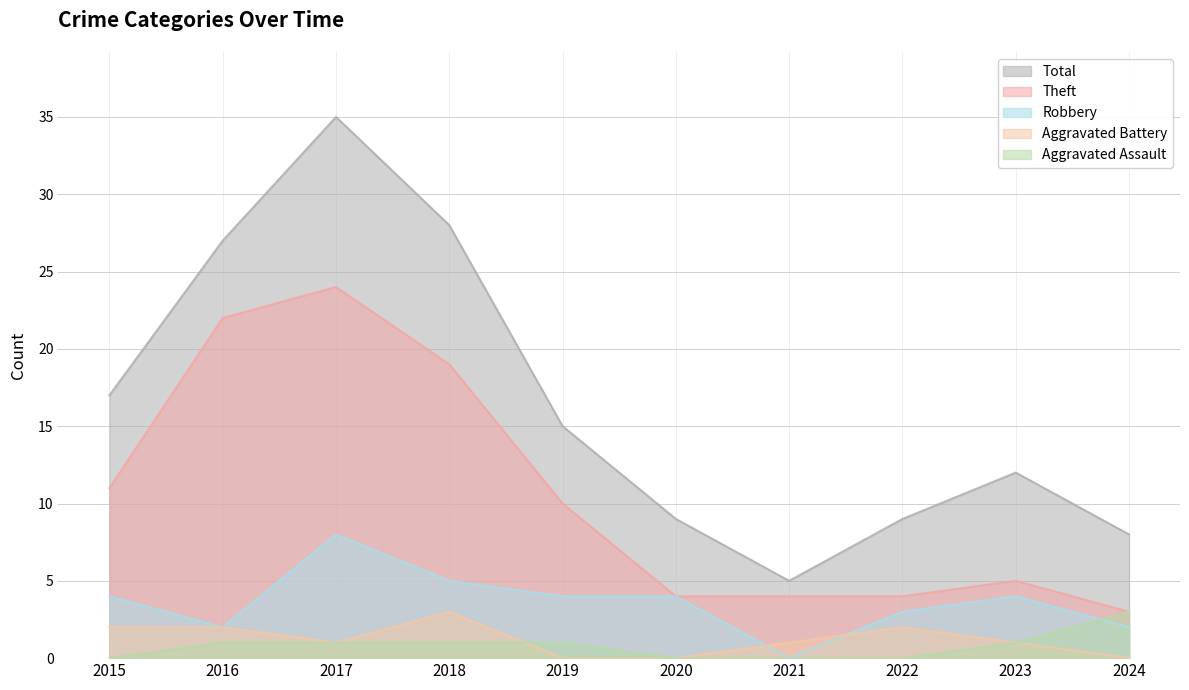

How many interior local valleys does the Total series have?

1